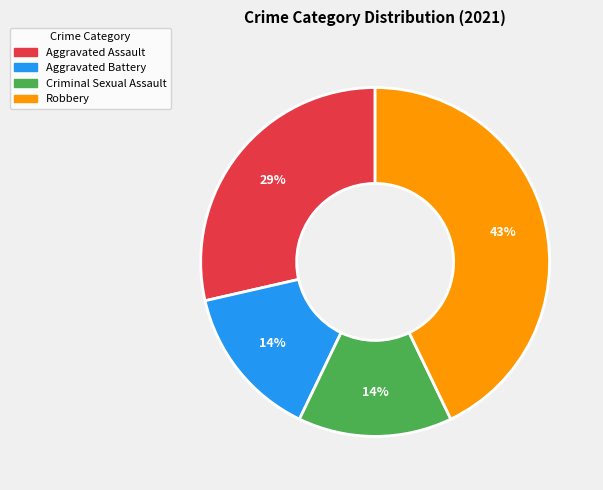

How many segments does this pie chart have?

4